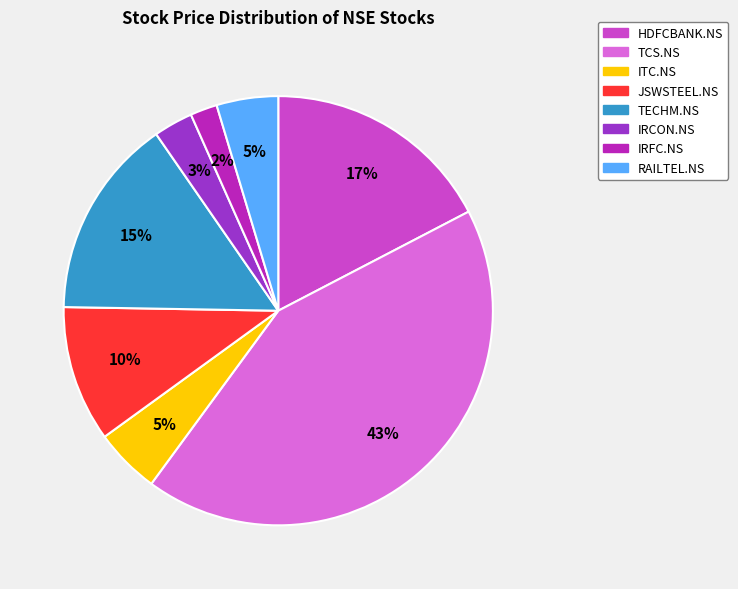

What percentage is the ITC.NS slice, to the nearest percent?

5%